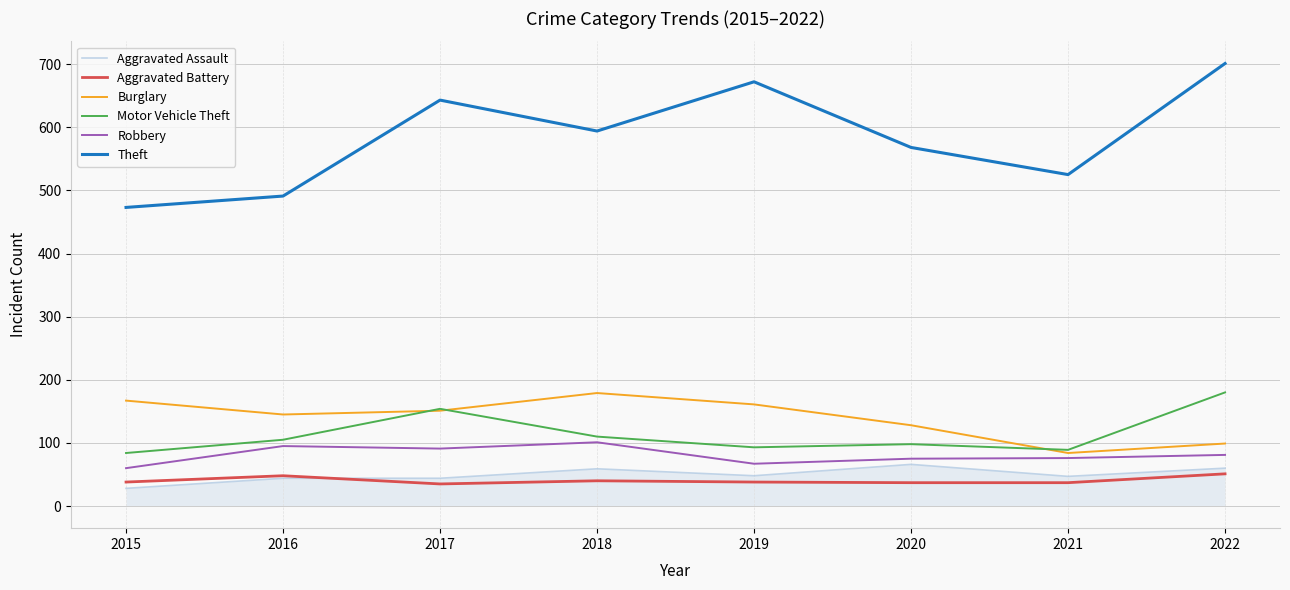

What is the approximate value of Theft at 2020?

568